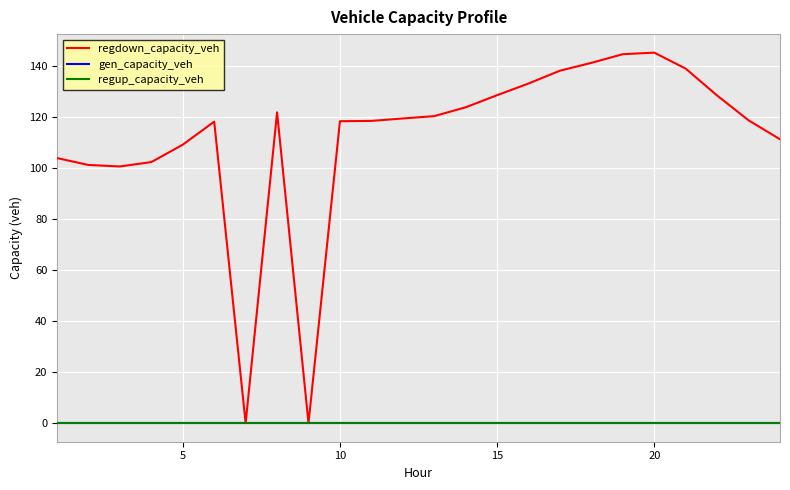

List the series in order of their peak value, lowest first.

gen_capacity_veh, regup_capacity_veh, regdown_capacity_veh